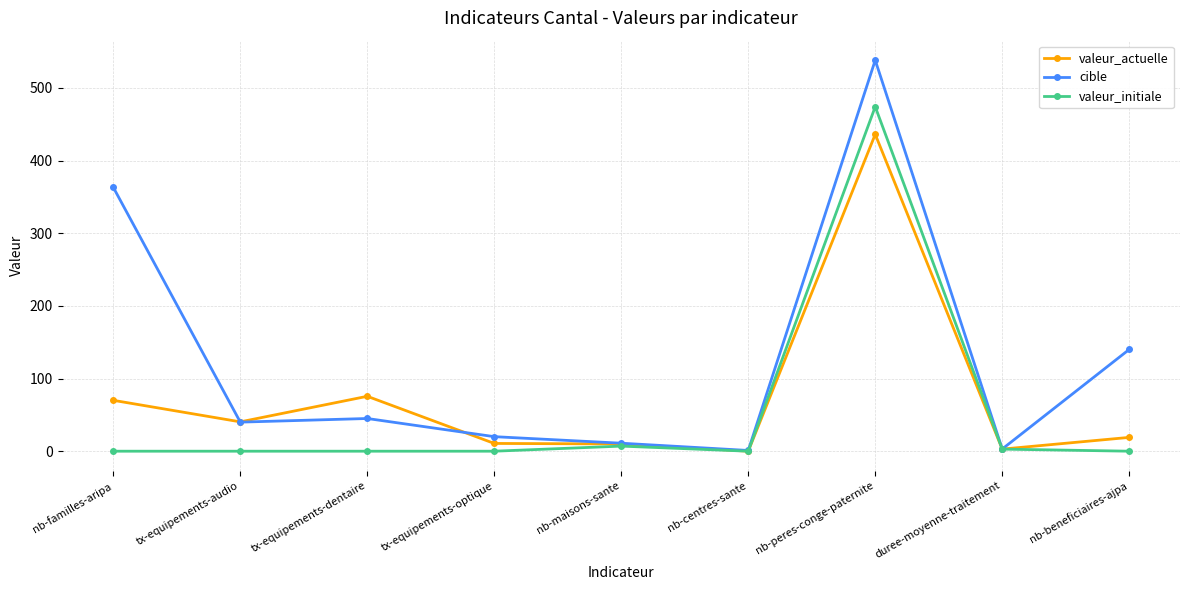

What is the greatest value displayed?

538.0